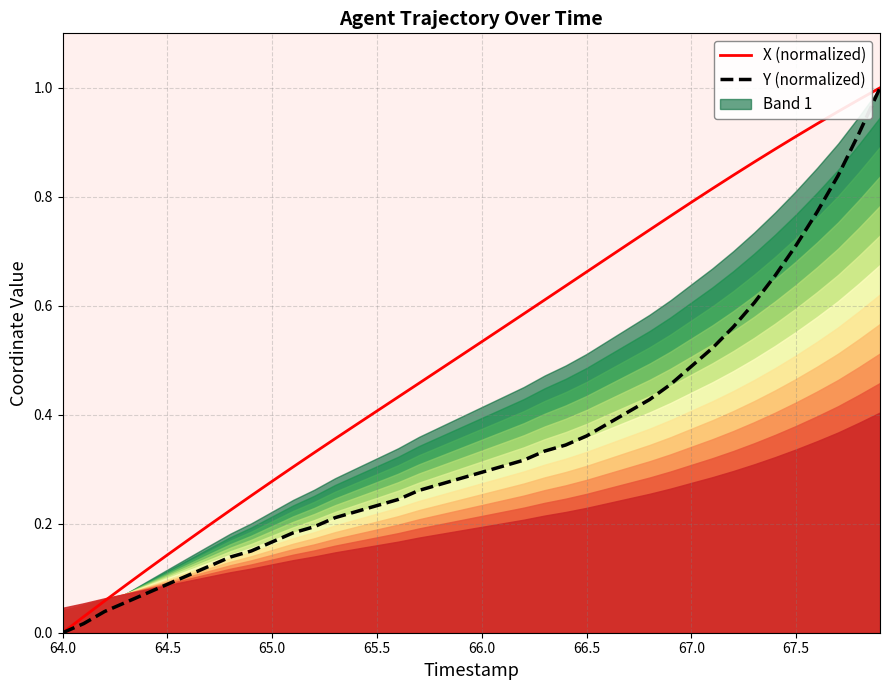

What is the greatest value displayed?

1.0